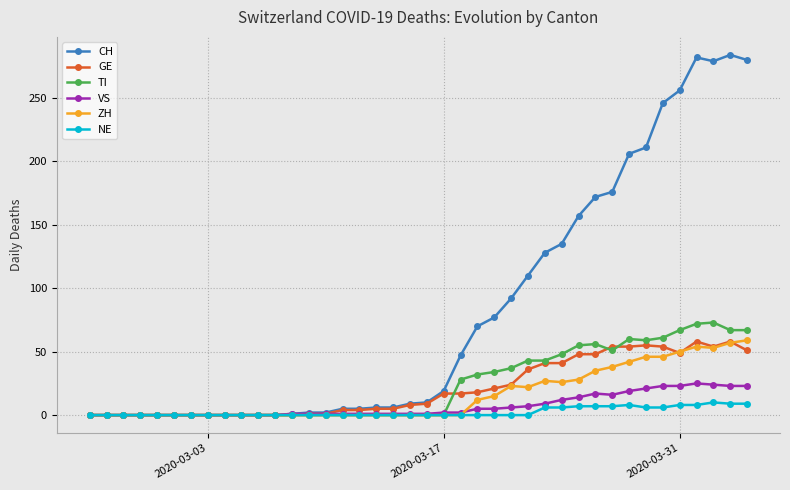

Which series has the widest spread of values?

CH